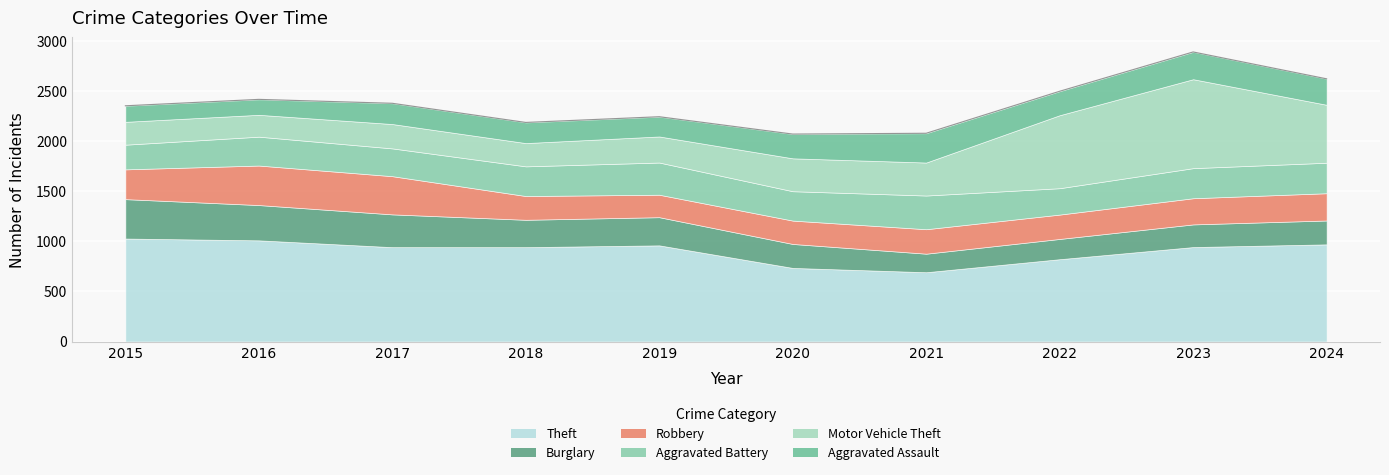

The Theft series shows 942 at 2023. True or false?

True